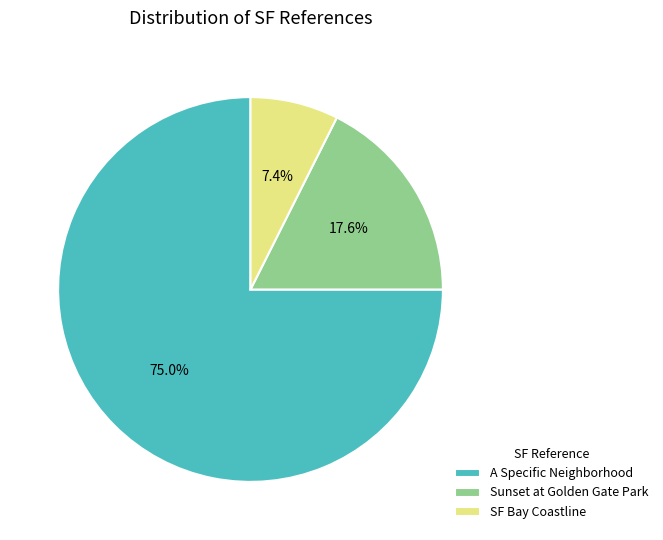

Between A Specific Neighborhood and SF Bay Coastline, which is larger?

A Specific Neighborhood